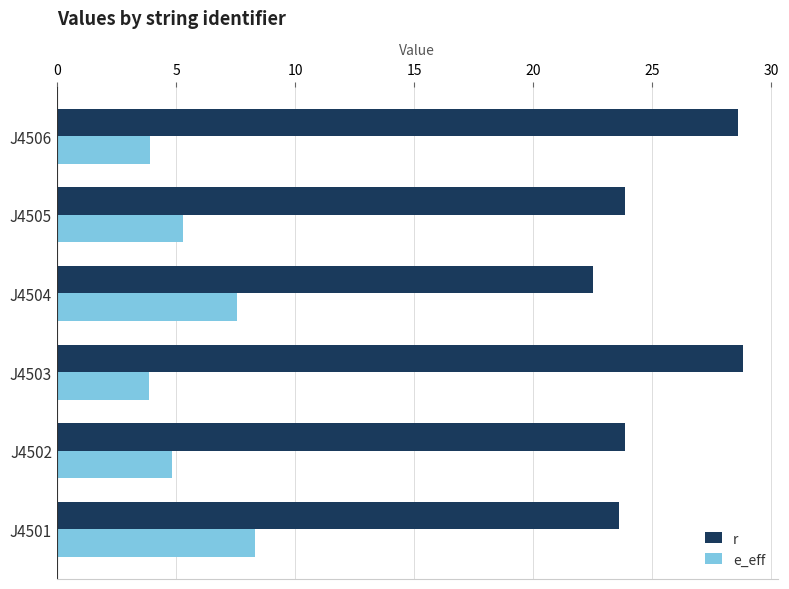

What is the maximum value for r?

28.8